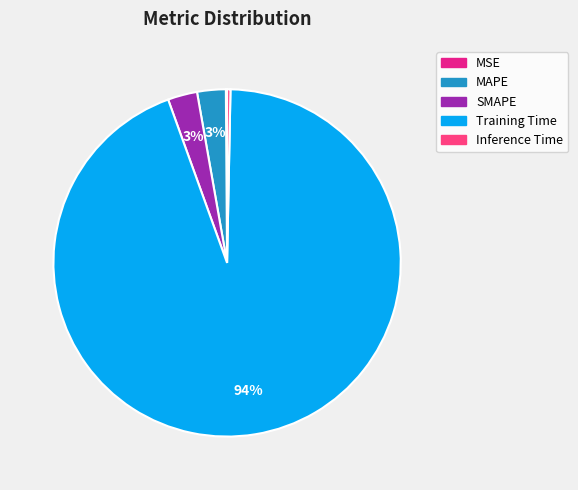

To the nearest percent, what is the combined percentage of Training Time and MAPE?

97%